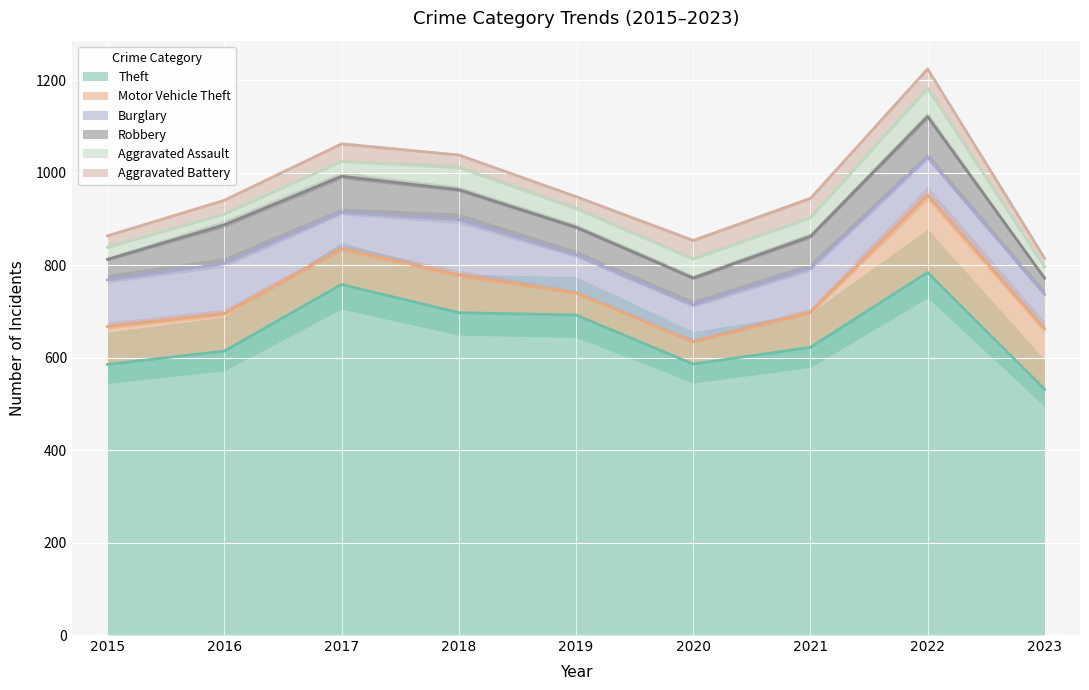

Which series changed the most between 2015 and 2017?

Theft